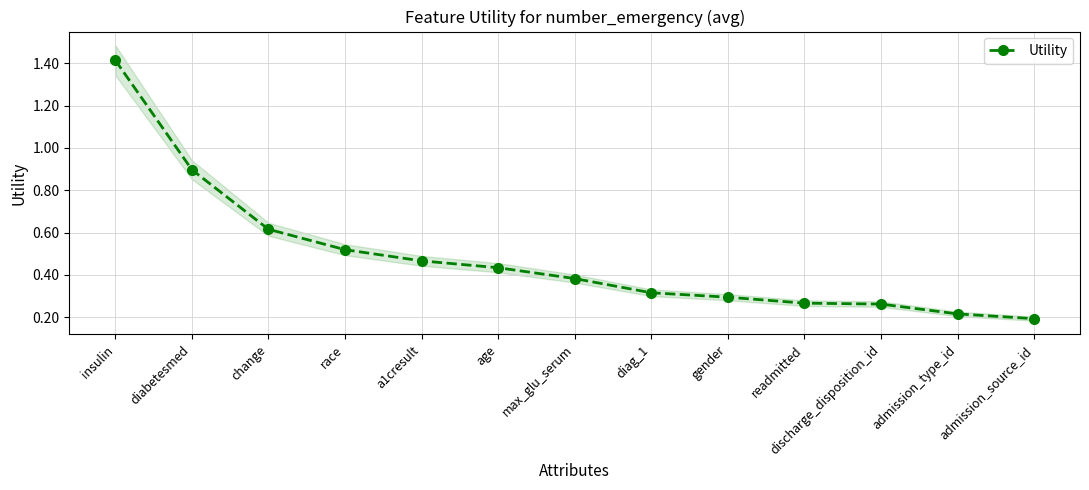

What is the label of the 2nd point from the right?

admission_type_id